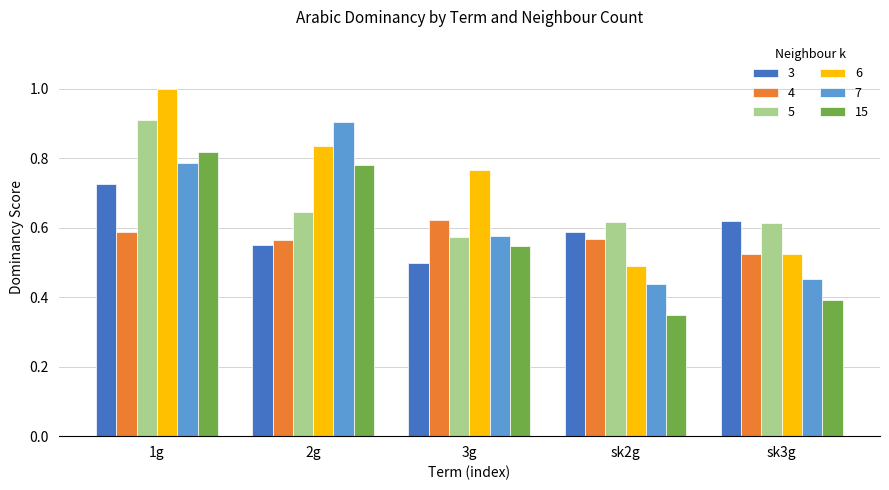

What is the maximum value for 7?

0.9